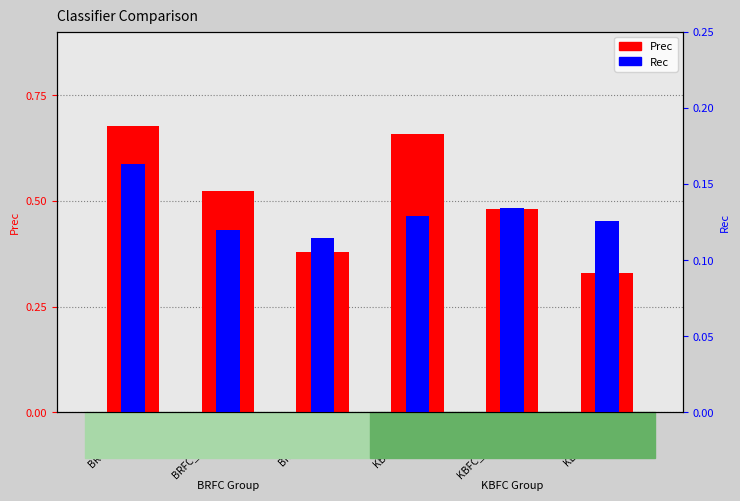

List the labels in order of Rec value, largest first.

BRFC_Hard, KBFC_Medium, KBFC_Hard, KBFC_Easy, BRFC_Medium, BRFC_Easy